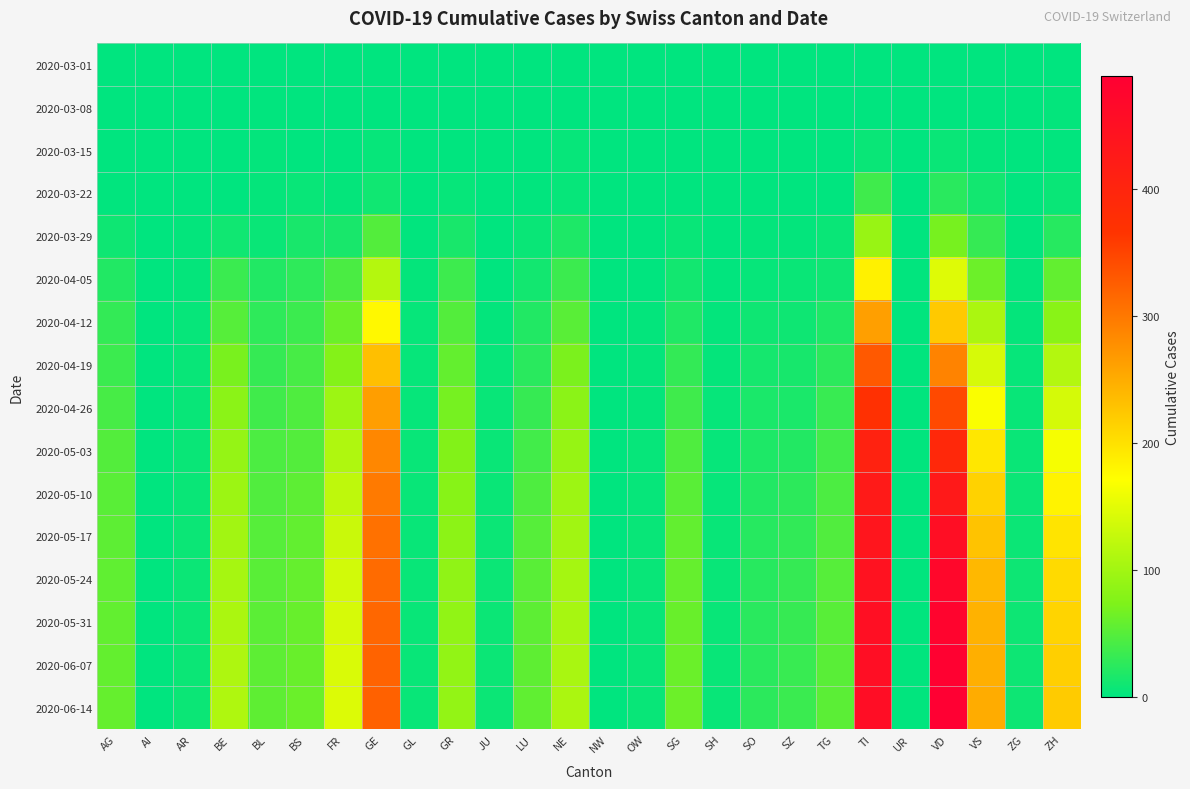

Reading left to right, what are all the values shown in this chart?

2020-03-01: AG=0	AI=0	AR=0	BE=0	BL=0	BS=0	FR=0	GE=0	GL=0	GR=0	JU=0	LU=0	NE=0	NW=0	OW=0	SG=0	SH=0	SO=0	SZ=0	TG=0	TI=0	UR=0	VD=0	VS=0	ZG=0	ZH=0
2020-03-08: AG=0	AI=0	AR=0	BE=0	BL=1	BS=0	FR=0	GE=0	GL=0	GR=0	JU=0	LU=0	NE=0	NW=0	OW=0	SG=0	SH=0	SO=0	SZ=0	TG=0	TI=0	UR=0	VD=0	VS=0	ZG=0	ZH=2
2020-03-15: AG=0	AI=0	AR=0	BE=0	BL=2	BS=0	FR=0	GE=4	GL=0	GR=0	JU=0	LU=0	NE=4	NW=0	OW=0	SG=0	SH=0	SO=0	SZ=0	TG=0	TI=6	UR=0	VD=6	VS=2	ZG=0	ZH=1
2020-03-22: AG=1	AI=0	AR=0	BE=0	BL=3	BS=5	FR=3	GE=10	GL=0	GR=4	JU=0	LU=1	NE=4	NW=0	OW=0	SG=0	SH=0	SO=0	SZ=0	TG=0	TI=37	UR=0	VD=24	VS=11	ZG=0	ZH=6
2020-03-29: AG=9	AI=0	AR=2	BE=10	BL=6	BS=15	FR=15	GE=48	GL=1	GR=15	JU=0	LU=6	NE=18	NW=0	OW=0	SG=5	SH=0	SO=2	SZ=2	TG=6	TI=93	UR=0	VD=69	VS=31	ZG=1	ZH=22
2020-04-05: AG=20	AI=0	AR=3	BE=34	BL=20	BS=27	FR=43	GE=114	GL=3	GR=36	JU=0	LU=11	NE=35	NW=0	OW=0	SG=11	SH=1	SO=4	SZ=6	TG=9	TI=184	UR=1	VD=147	VS=63	ZG=2	ZH=57
2020-04-12: AG=30	AI=0	AR=4	BE=50	BL=27	BS=35	FR=62	GE=177	GL=4	GR=48	JU=2	LU=20	NE=52	NW=0	OW=2	SG=19	SH=2	SO=9	SZ=9	TG=18	TI=263	UR=1	VD=222	VS=107	ZG=3	ZH=82
2020-04-19: AG=35	AI=0	AR=5	BE=70	BL=31	BS=42	FR=78	GE=232	GL=4	GR=58	JU=4	LU=24	NE=71	NW=0	OW=3	SG=30	SH=3	SO=13	SZ=14	TG=25	TI=330	UR=1	VD=290	VS=140	ZG=4	ZH=113
2020-04-26: AG=42	AI=0	AR=5	BE=83	BL=38	BS=46	FR=97	GE=264	GL=4	GR=68	JU=5	LU=32	NE=83	NW=0	OW=3	SG=37	SH=4	SO=16	SZ=16	TG=33	TI=373	UR=1	VD=345	VS=168	ZG=5	ZH=139
2020-05-03: AG=48	AI=0	AR=6	BE=90	BL=44	BS=48	FR=110	GE=286	GL=5	GR=76	JU=6	LU=39	NE=91	NW=0	OW=4	SG=46	SH=4	SO=18	SZ=21	TG=39	TI=405	UR=1	VD=392	VS=193	ZG=6	ZH=165
2020-05-10: AG=52	AI=0	AR=6	BE=96	BL=47	BS=54	FR=122	GE=298	GL=5	GR=80	JU=6	LU=45	NE=97	NW=0	OW=4	SG=52	SH=4	SO=20	SZ=26	TG=44	TI=425	UR=1	VD=427	VS=213	ZG=7	ZH=182
2020-05-17: AG=54	AI=0	AR=7	BE=101	BL=50	BS=57	FR=130	GE=307	GL=5	GR=84	JU=7	LU=50	NE=100	NW=0	OW=5	SG=57	SH=5	SO=22	SZ=29	TG=47	TI=437	UR=1	VD=453	VS=228	ZG=7	ZH=196
2020-05-24: AG=56	AI=0	AR=7	BE=104	BL=52	BS=59	FR=136	GE=313	GL=5	GR=86	JU=7	LU=52	NE=103	NW=0	OW=5	SG=59	SH=5	SO=23	SZ=31	TG=50	TI=445	UR=1	VD=469	VS=238	ZG=8	ZH=206
2020-05-31: AG=57	AI=0	AR=7	BE=107	BL=53	BS=60	FR=140	GE=317	GL=5	GR=87	JU=7	LU=54	NE=105	NW=0	OW=5	SG=61	SH=5	SO=24	SZ=32	TG=51	TI=450	UR=1	VD=478	VS=244	ZG=8	ZH=212
2020-06-07: AG=58	AI=0	AR=7	BE=109	BL=54	BS=61	FR=143	GE=320	GL=5	GR=88	JU=7	LU=55	NE=106	NW=0	OW=5	SG=62	SH=5	SO=24	SZ=33	TG=52	TI=454	UR=1	VD=484	VS=248	ZG=8	ZH=216
2020-06-14: AG=59	AI=0	AR=7	BE=110	BL=55	BS=62	FR=145	GE=322	GL=5	GR=89	JU=7	LU=56	NE=107	NW=0	OW=5	SG=63	SH=5	SO=25	SZ=34	TG=53	TI=457	UR=1	VD=489	VS=251	ZG=8	ZH=220